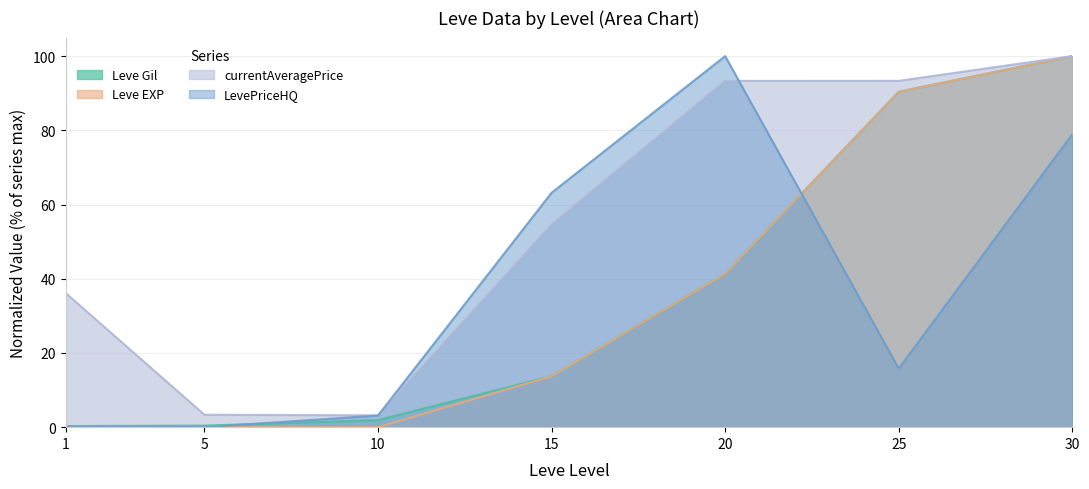

Which series changed the most between 20 and 30?

Leve Gil